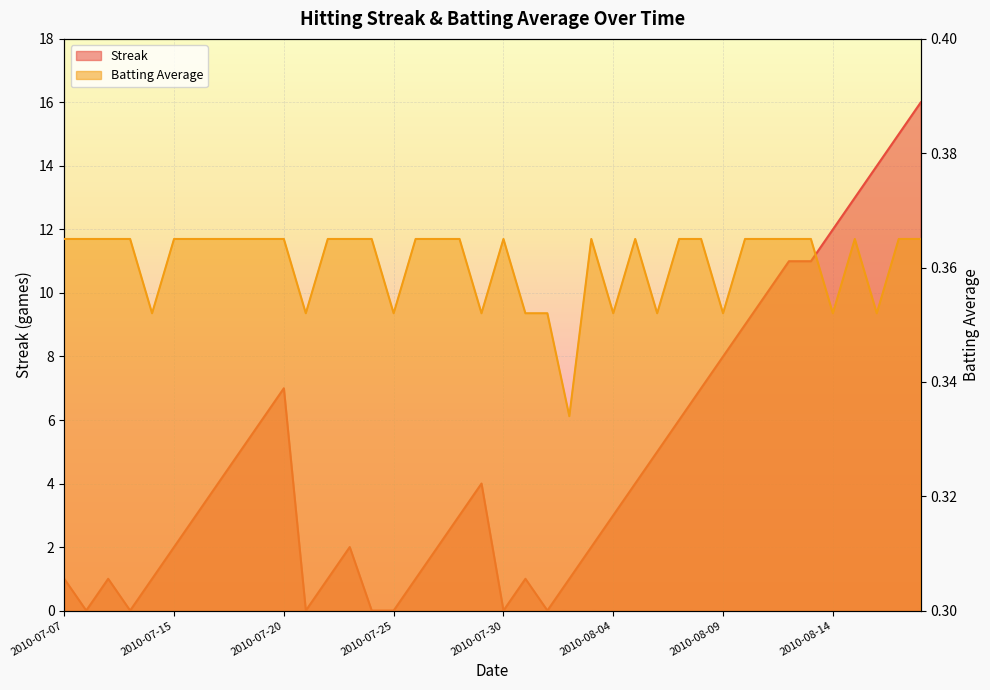

How many data points does each series have?

40